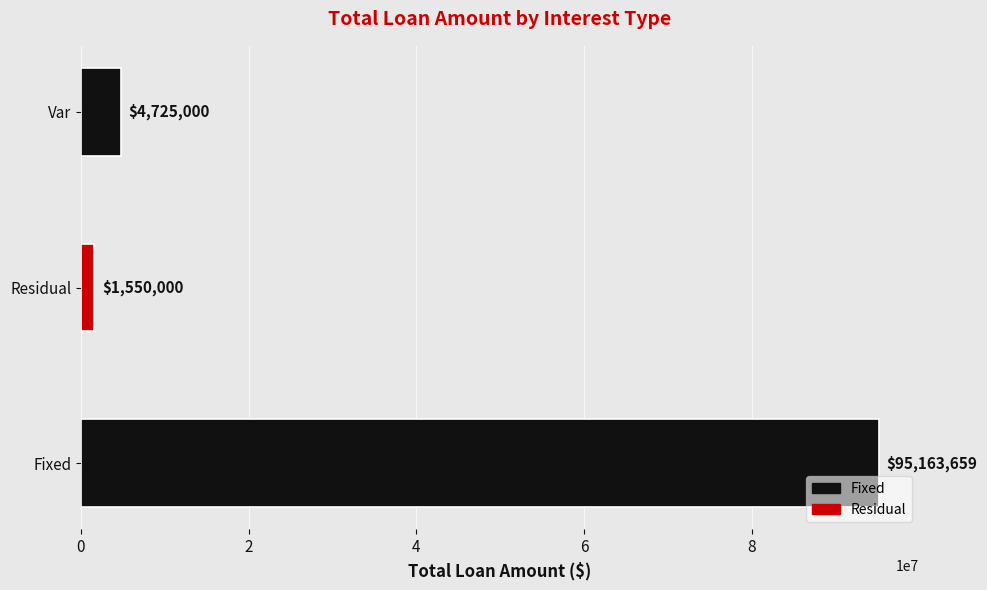

Reading bottom to top, what are all the values shown in this chart?

95163659	1550000	4725000